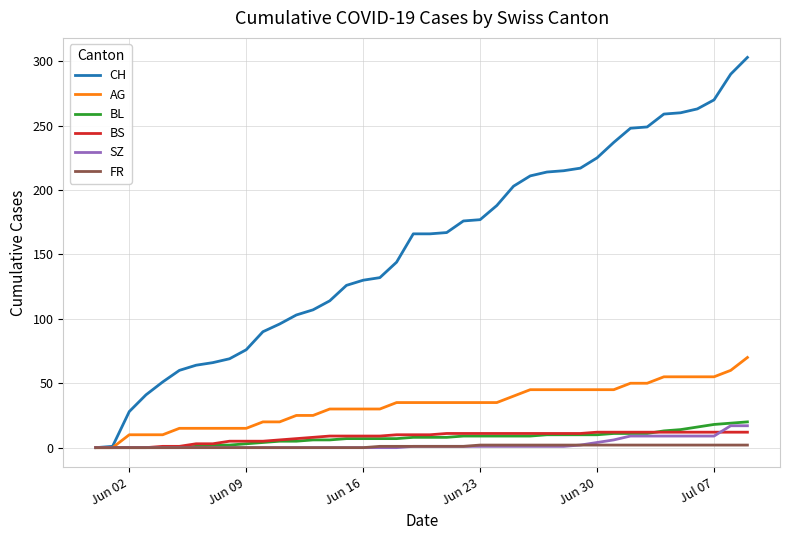

Which series has the largest range (max minus min)?

CH